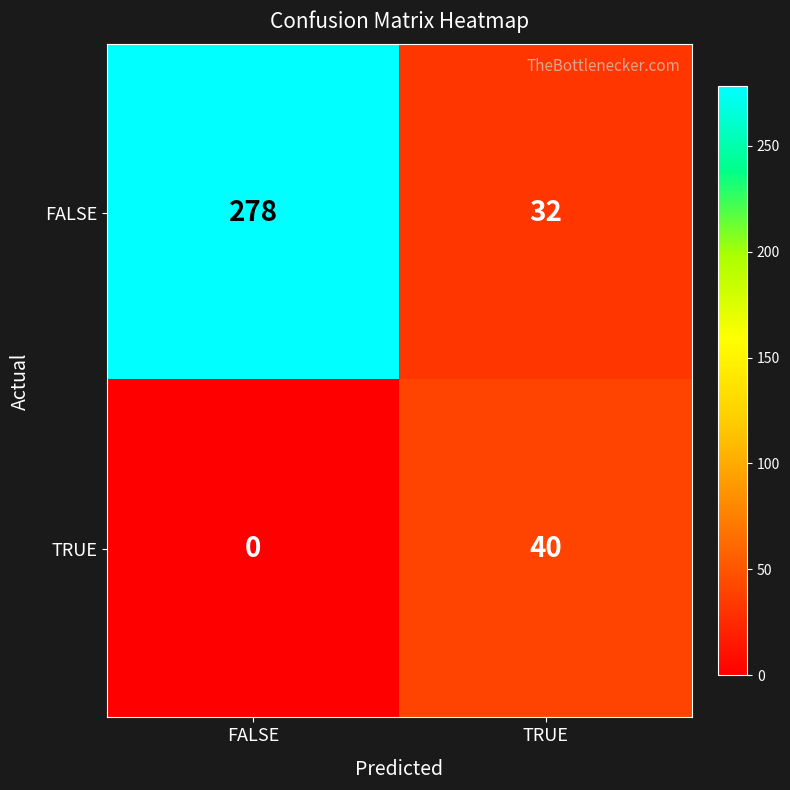

Which label corresponds to the largest value in the chart?

FALSE